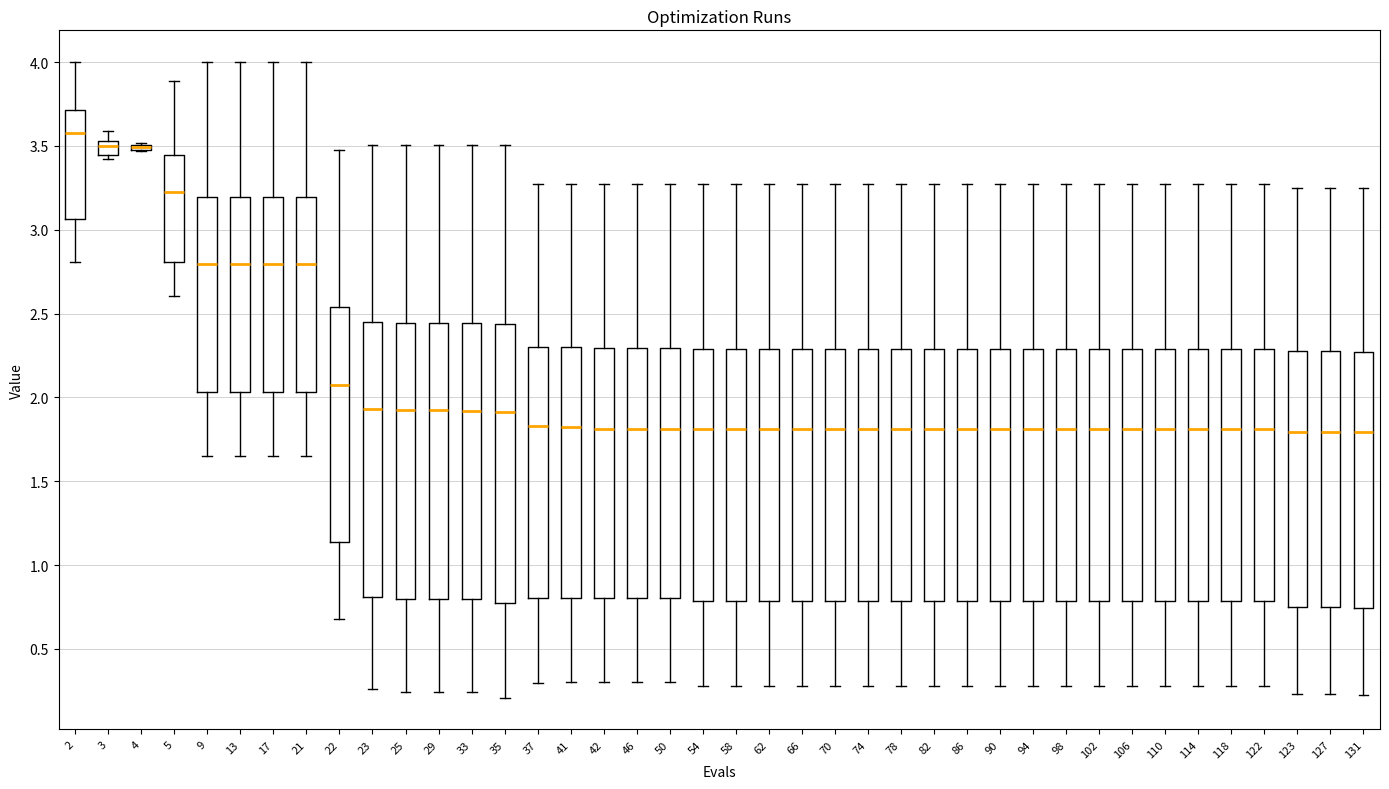

Reading left to right, transcribe this box plot: for each box, give where its median line is, the range the box spans, and where its two whiskers end, as read against the y-axis. The values are not printed on the chart, so give them approximately, as read against the axis.

2: median 3.55, box 3.05 to 3.70, whiskers 2.80 to 4.00
3: median 3.50, box 3.45 to 3.55, whiskers 3.40 to 3.60
4: box collapsed to a line at 3.50, whiskers 3.45 to 3.50
5: median 3.25, box 2.80 to 3.45, whiskers 2.60 to 3.90
9: median 2.80, box 2.05 to 3.20, whiskers 1.65 to 4.00
13: median 2.80, box 2.05 to 3.20, whiskers 1.65 to 4.00
17: median 2.80, box 2.05 to 3.20, whiskers 1.65 to 4.00
21: median 2.80, box 2.05 to 3.20, whiskers 1.65 to 4.00
22: median 2.10, box 1.15 to 2.55, whiskers 0.70 to 3.50
23: median 1.95, box 0.80 to 2.45, whiskers 0.25 to 3.50
25: median 1.95, box 0.80 to 2.45, whiskers 0.25 to 3.50
29: median 1.95, box 0.80 to 2.45, whiskers 0.25 to 3.50
33: median 1.90, box 0.80 to 2.45, whiskers 0.25 to 3.50
35: median 1.90, box 0.75 to 2.45, whiskers 0.20 to 3.50
37: median 1.85, box 0.80 to 2.30, whiskers 0.30 to 3.25
41: median 1.80, box 0.80 to 2.30, whiskers 0.30 to 3.25
42: median 1.80, box 0.80 to 2.30, whiskers 0.30 to 3.25
46: median 1.80, box 0.80 to 2.30, whiskers 0.30 to 3.25
50: median 1.80, box 0.80 to 2.30, whiskers 0.30 to 3.25
54: median 1.80, box 0.80 to 2.30, whiskers 0.30 to 3.25
58: median 1.80, box 0.80 to 2.30, whiskers 0.30 to 3.25
62: median 1.80, box 0.80 to 2.30, whiskers 0.30 to 3.25
66: median 1.80, box 0.80 to 2.30, whiskers 0.30 to 3.25
70: median 1.80, box 0.80 to 2.30, whiskers 0.30 to 3.25
74: median 1.80, box 0.80 to 2.30, whiskers 0.30 to 3.25
78: median 1.80, box 0.80 to 2.30, whiskers 0.30 to 3.25
82: median 1.80, box 0.80 to 2.30, whiskers 0.30 to 3.25
86: median 1.80, box 0.80 to 2.30, whiskers 0.30 to 3.25
90: median 1.80, box 0.80 to 2.30, whiskers 0.30 to 3.25
94: median 1.80, box 0.80 to 2.30, whiskers 0.30 to 3.25
98: median 1.80, box 0.80 to 2.30, whiskers 0.30 to 3.25
102: median 1.80, box 0.80 to 2.30, whiskers 0.30 to 3.25
106: median 1.80, box 0.80 to 2.30, whiskers 0.30 to 3.25
110: median 1.80, box 0.80 to 2.30, whiskers 0.30 to 3.25
114: median 1.80, box 0.80 to 2.30, whiskers 0.30 to 3.25
118: median 1.80, box 0.80 to 2.30, whiskers 0.30 to 3.25
122: median 1.80, box 0.80 to 2.30, whiskers 0.30 to 3.25
123: median 1.80, box 0.75 to 2.25, whiskers 0.25 to 3.25
127: median 1.80, box 0.75 to 2.25, whiskers 0.25 to 3.25
131: median 1.80, box 0.75 to 2.25, whiskers 0.20 to 3.25